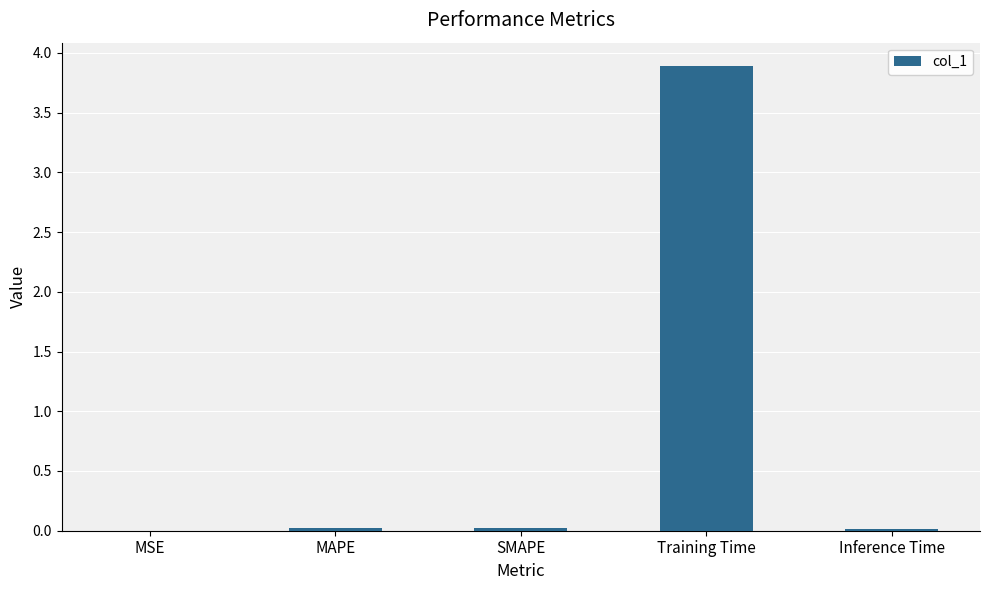

Is it true that the value at Training Time is 3.9?

True